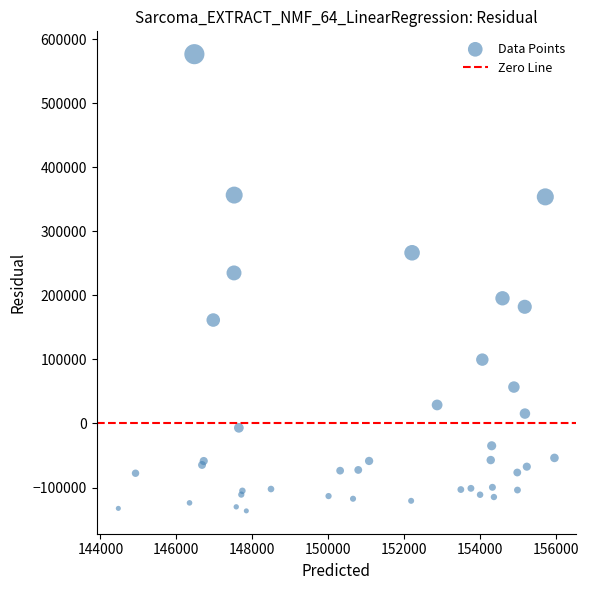

What Y value in the scatter plot is closest to 220004?

234982.6